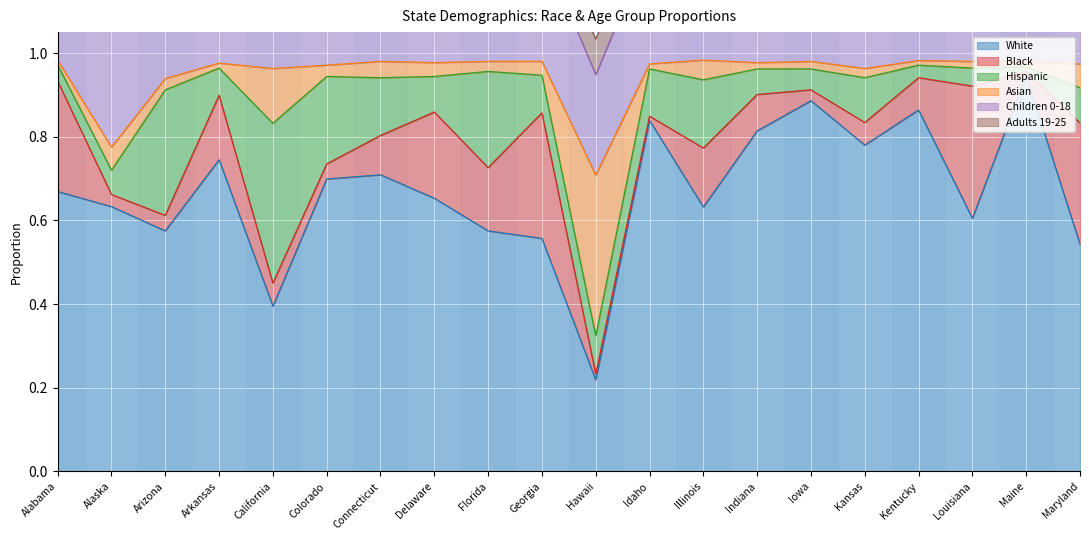

In Hispanic, how many points are lower than both neighbors (excluding endpoints)?

6